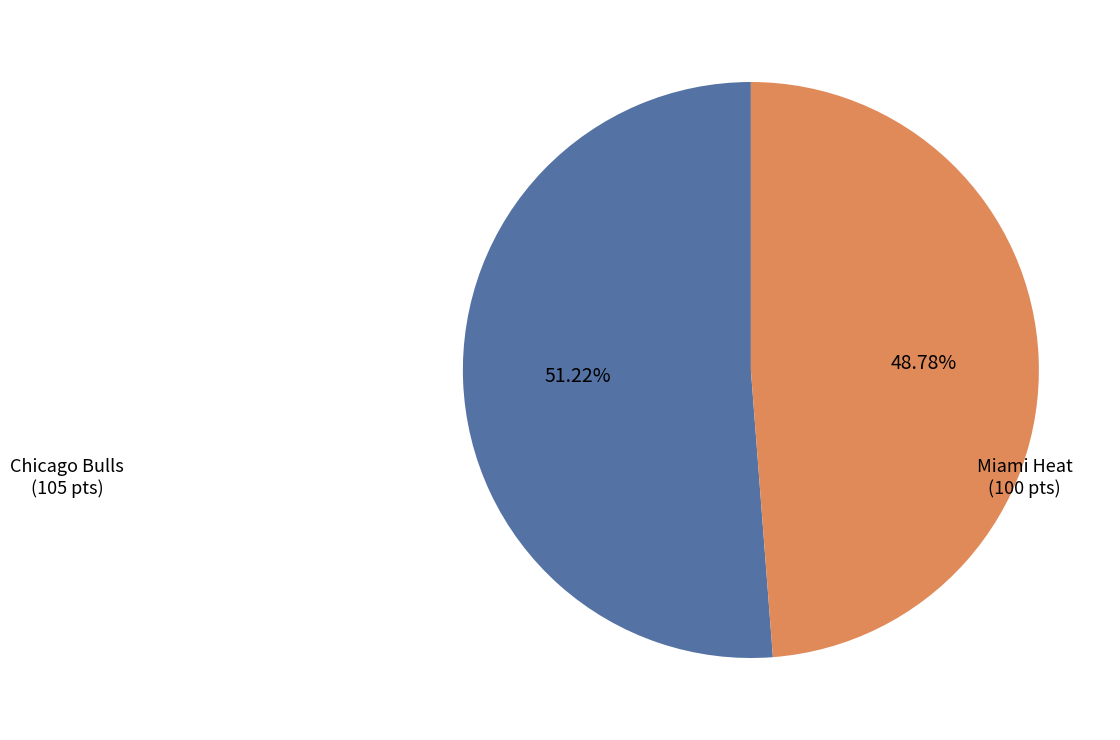

Is there a majority slice in this chart?

Yes